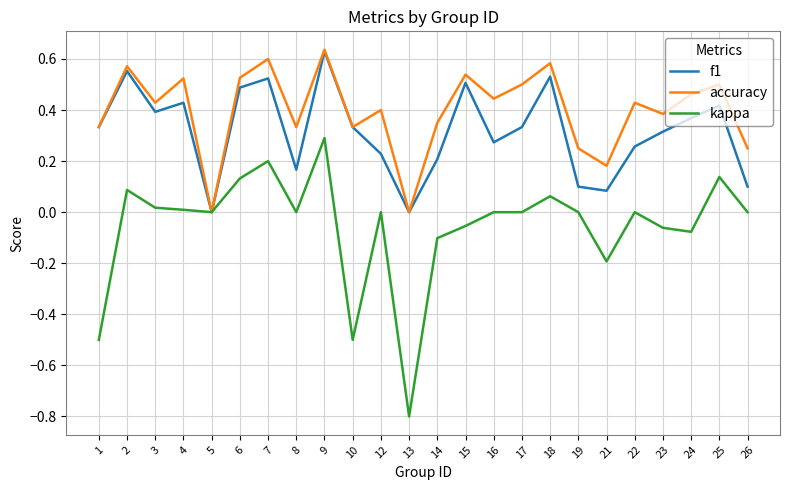

The value of accuracy at 3 is 0.4. True or false?

True